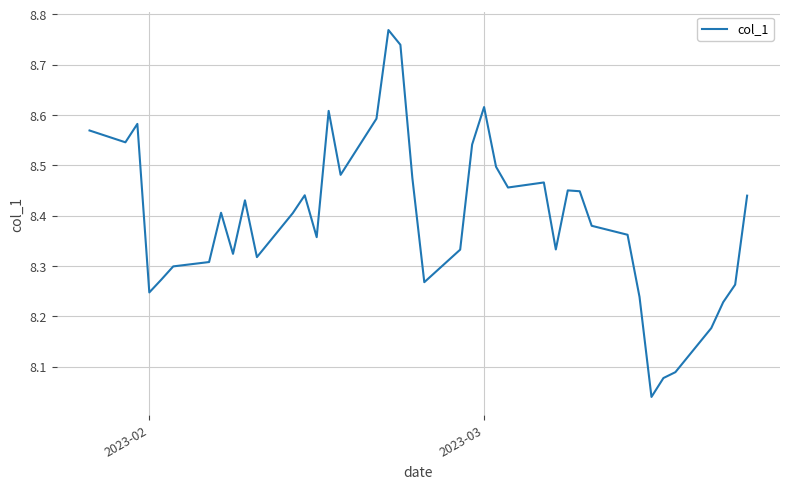

What is the difference between the maximum and minimum values?

0.7